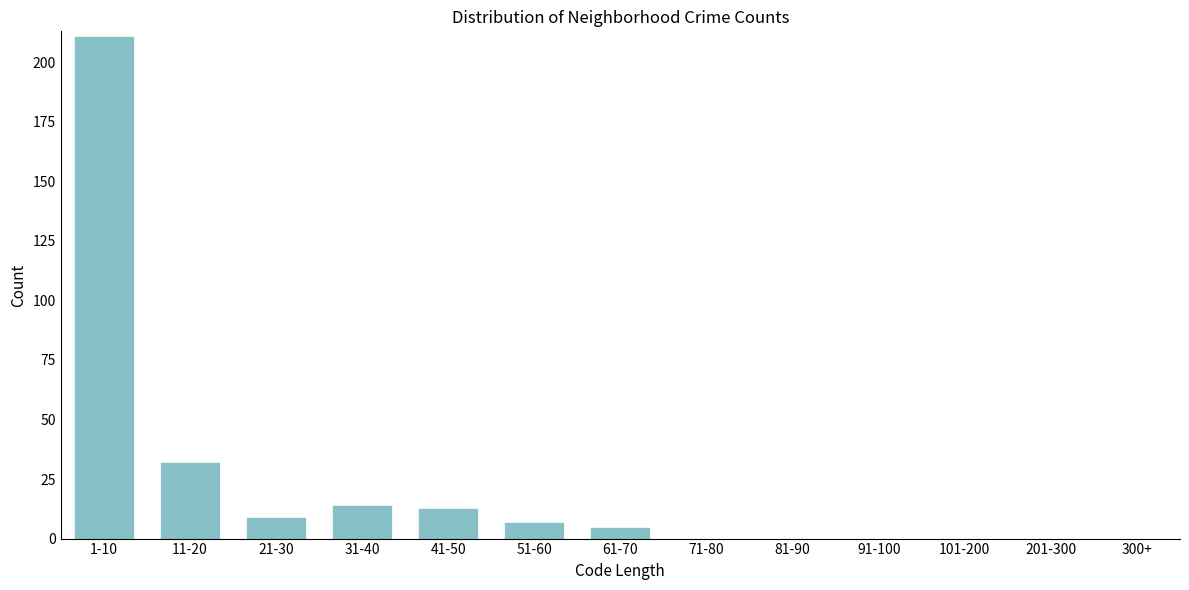

Reading right to left, list all the values displayed in this chart.

300+=0	201-300=0	101-200=0	91-100=0	81-90=0	71-80=0	61-70=5	51-60=7	41-50=13	31-40=14	21-30=9	11-20=32	1-10=211